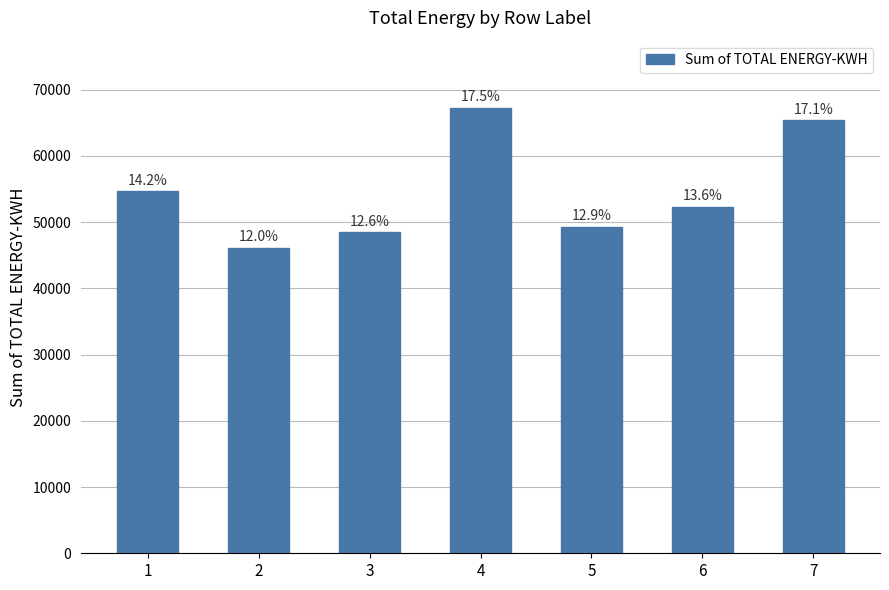

What is the approximate value at 6, to the nearest 10?

52310